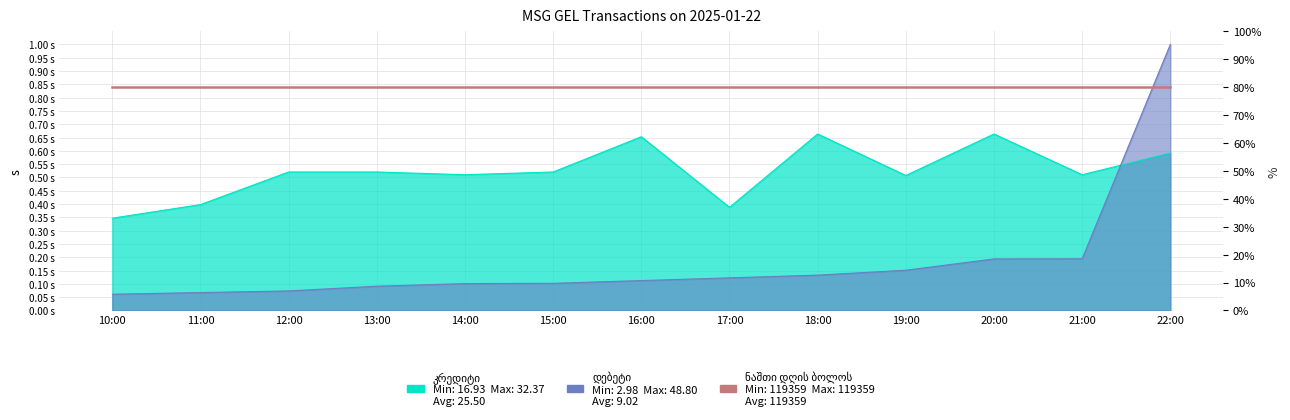

Which series ends up on top after the final intersection of კრედიტი and დებეტი?

დებეტი